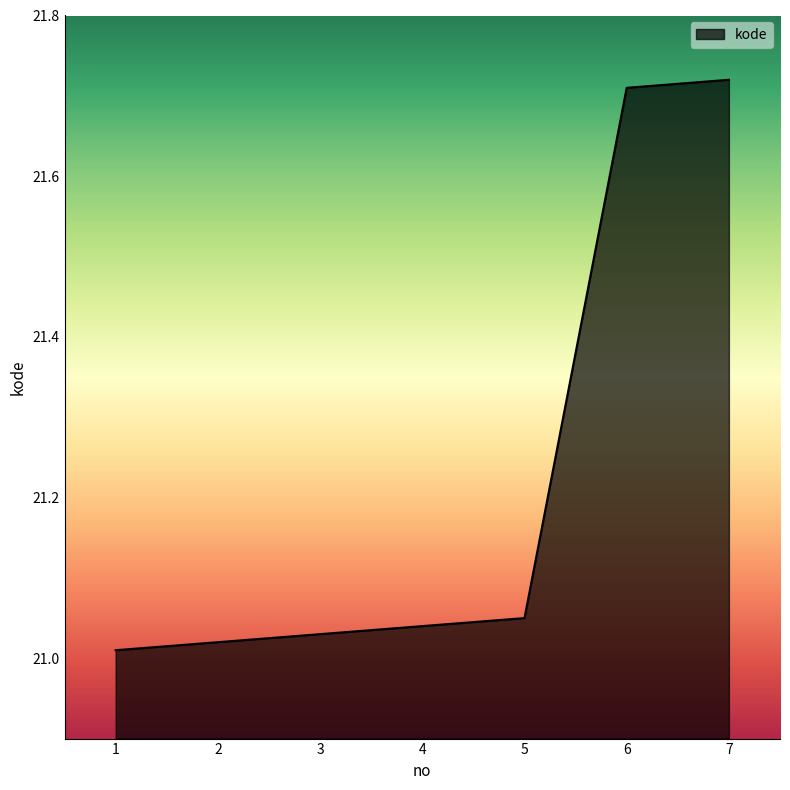

What is the change in value from 4 to 7?

+0.7